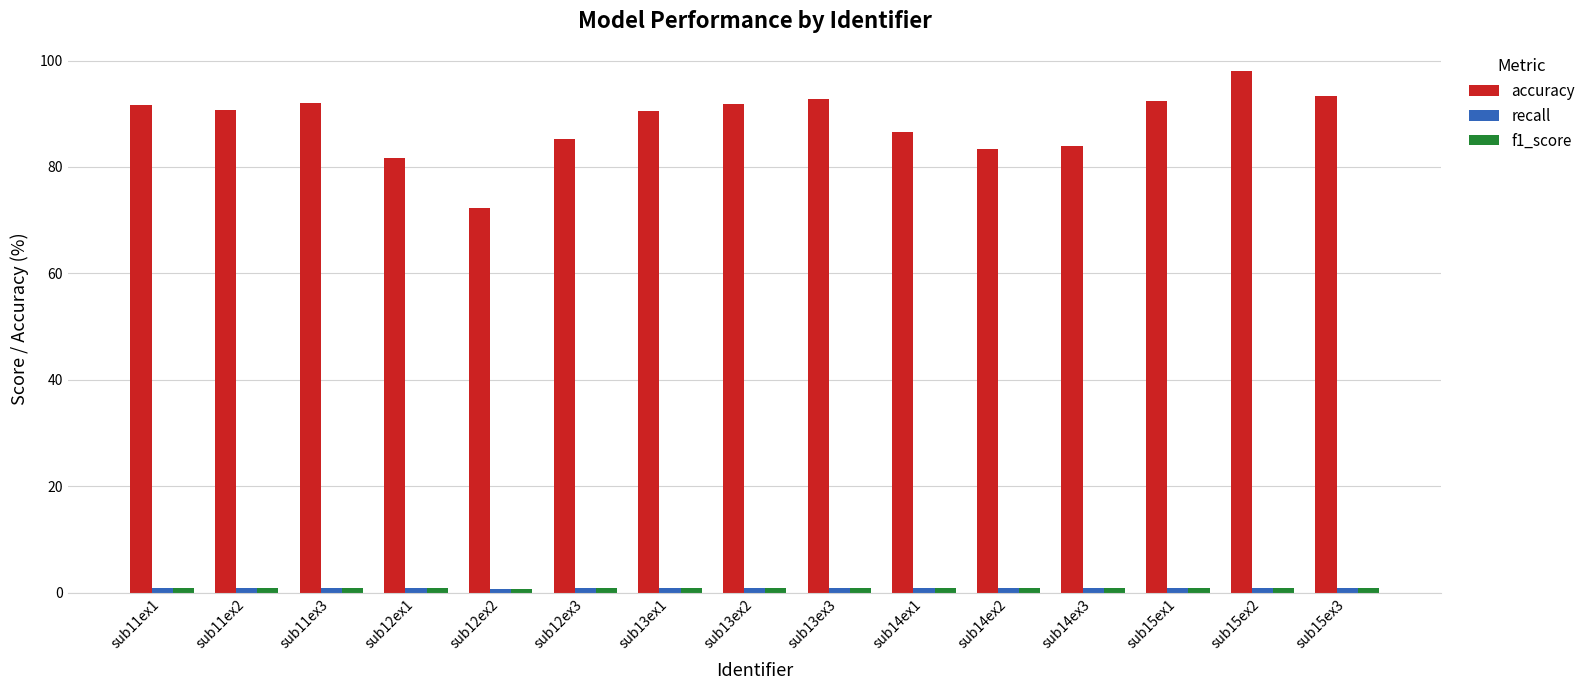

What is the label of the 2nd bar from the right?

sub15ex2